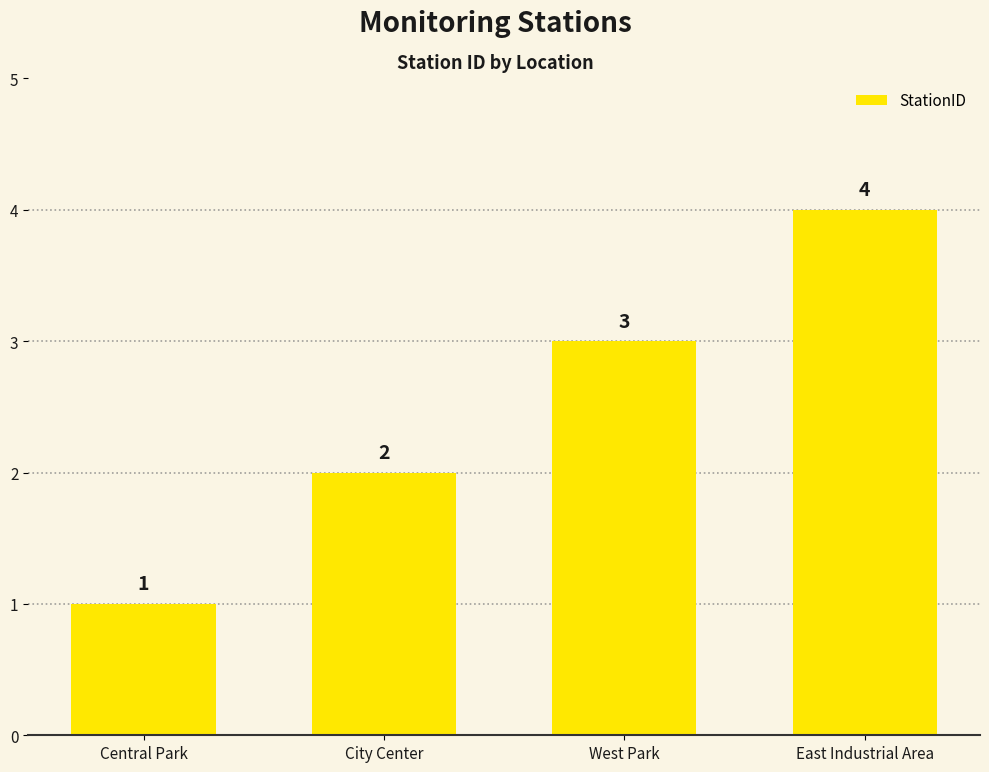

Reading left to right, list all the values displayed in this chart.

Central Park=1	City Center=2	West Park=3	East Industrial Area=4